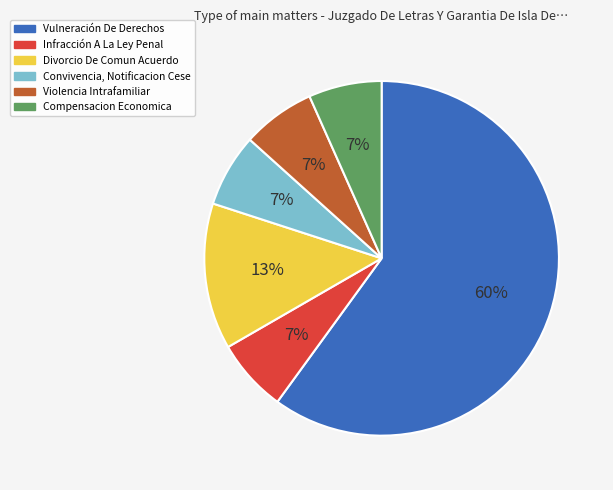

What is the ratio of the value at Compensacion Economica to the value at Vulneración De Derechos?

0.1